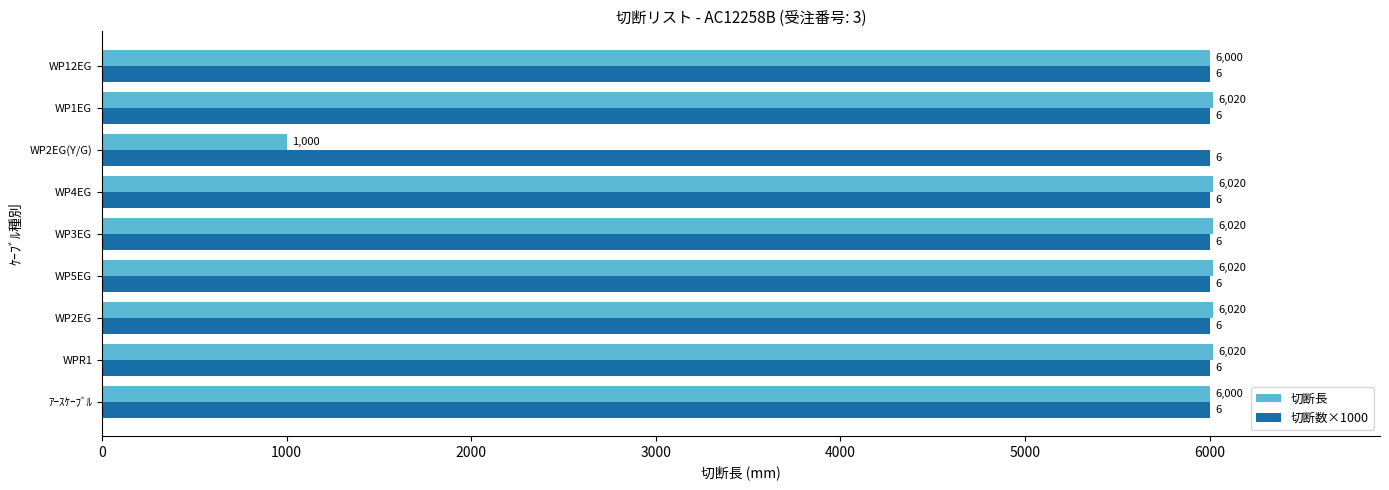

Is it true that 切断数×1000 equals 4189 at WP3EG?

False